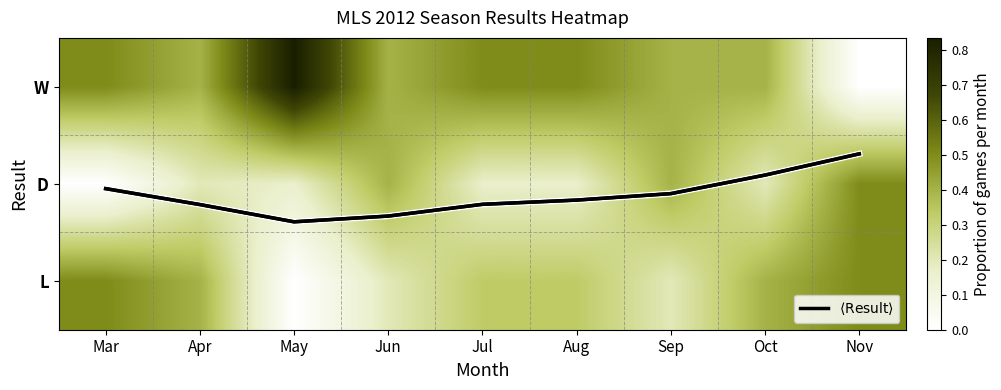

Is the value of W at Apr greater than the value of $\langle\mathrm{Result}\rangle$ at Oct?

No